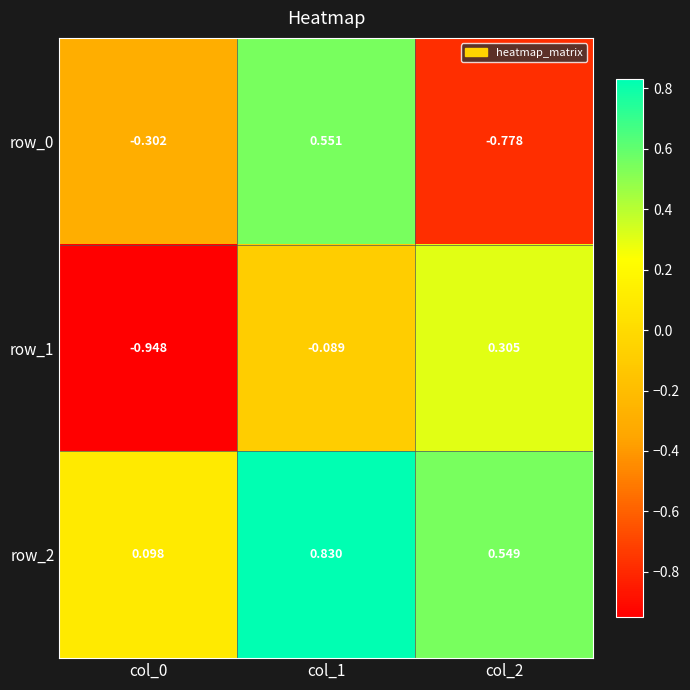

What is the spread (max minus min) of values at col_2?

1.3